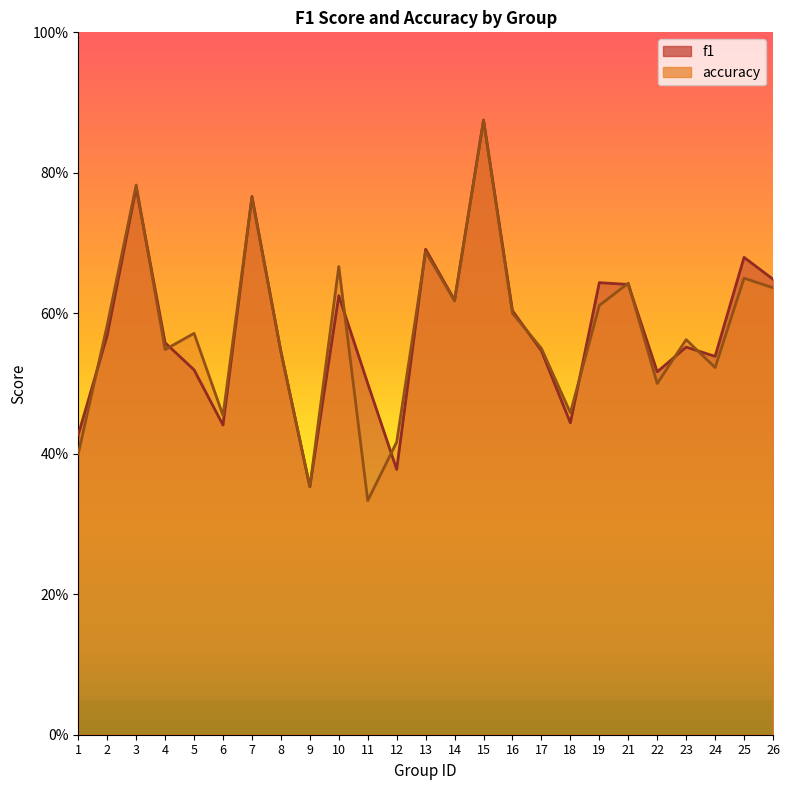

Does the chart display data point markers on the line(s)?

No